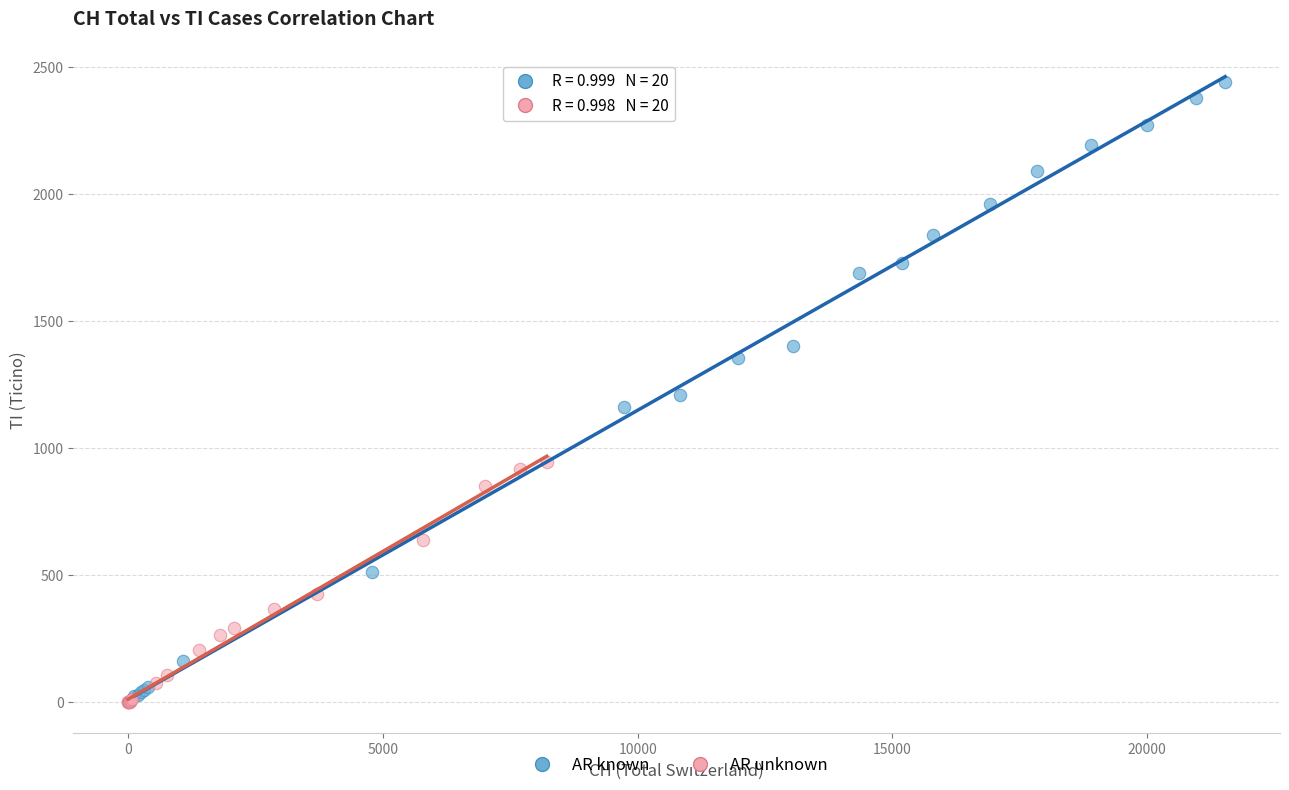

Which series contains the lowest Y value?

AR unknown